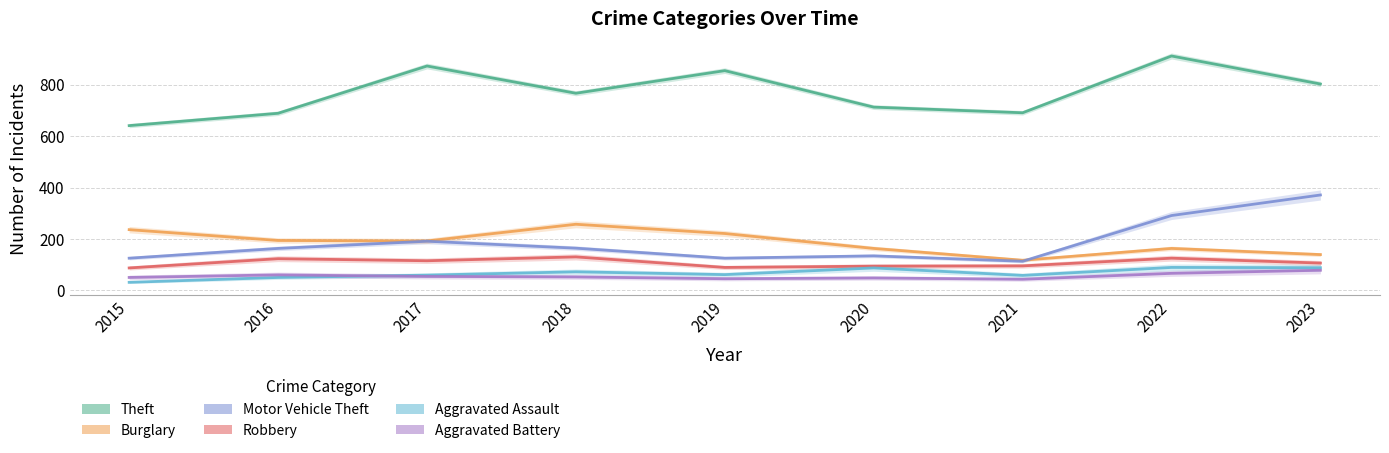

The Robbery series shows 58 at 2022. True or false?

False